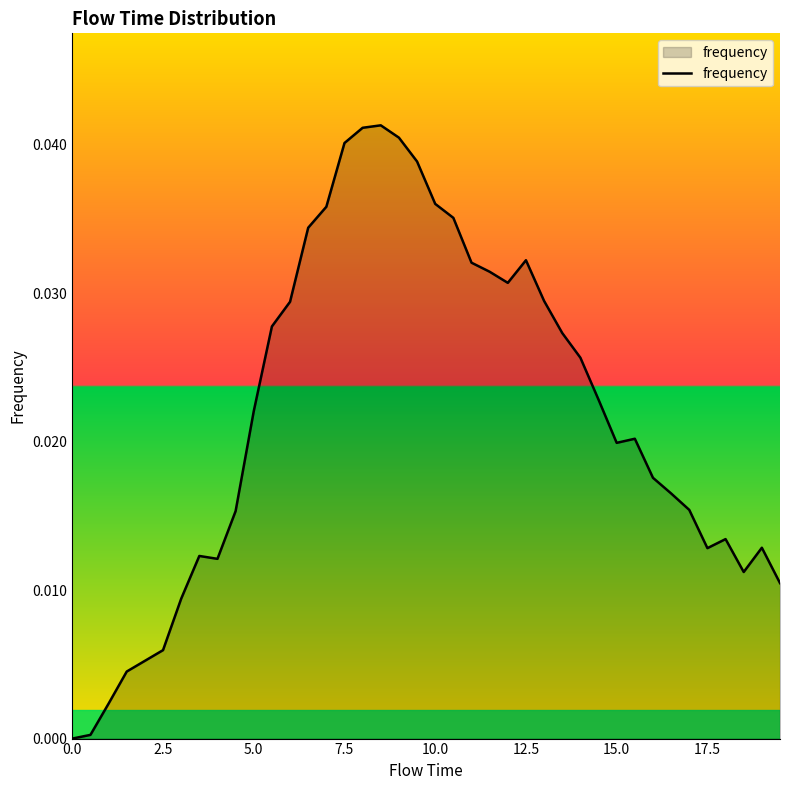

How many lines are shown in the chart?

1